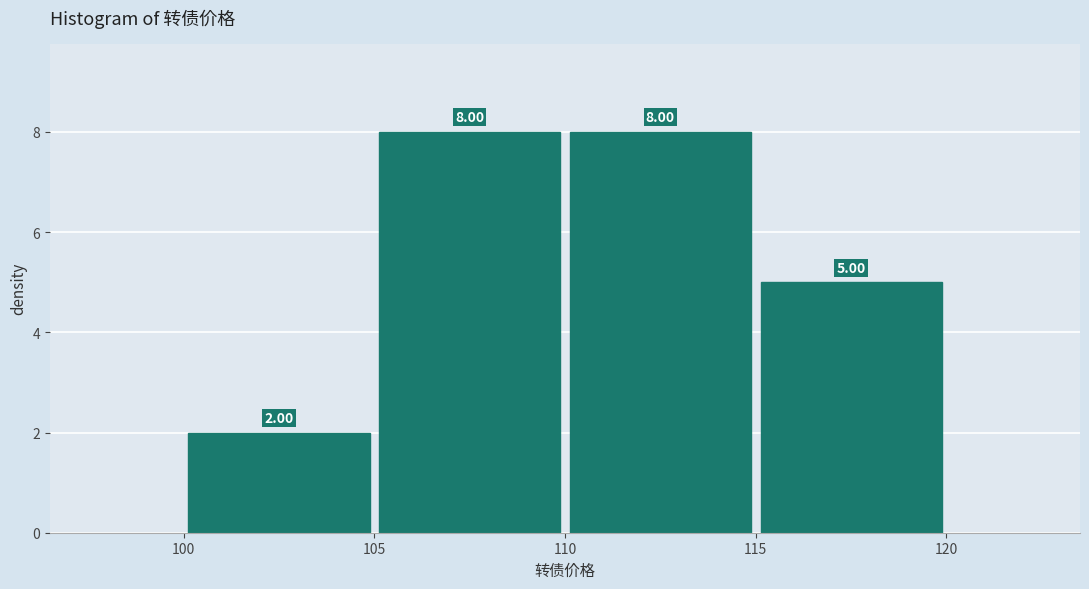

Reading left to right, list every bar in this chart as the range it spans on the x-axis followed by its height.

100 to 105: 2.00
105 to 110: 8.00
110 to 115: 8.00
115 to 120: 5.00